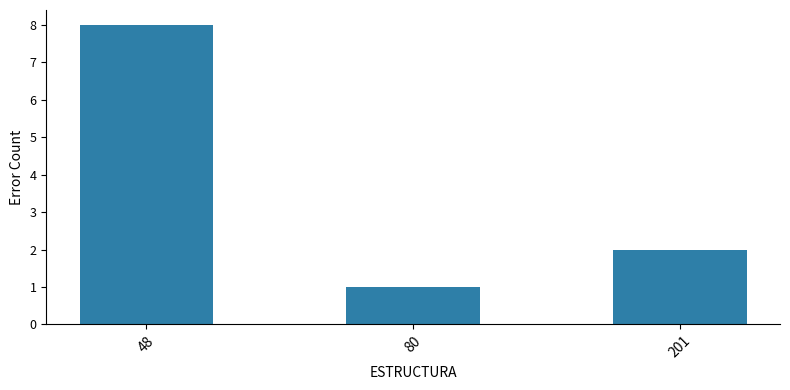

Rank the categories by value from highest to lowest.

48, 201, 80